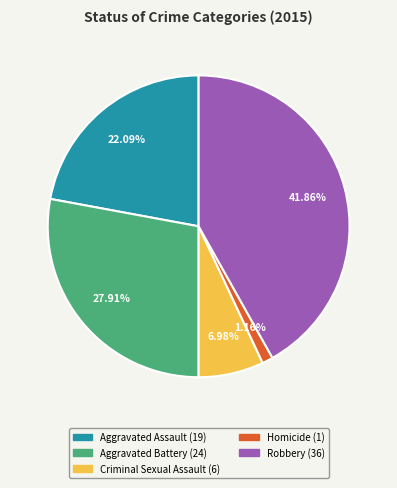

Does Aggravated Battery represent more than half of the total?

No